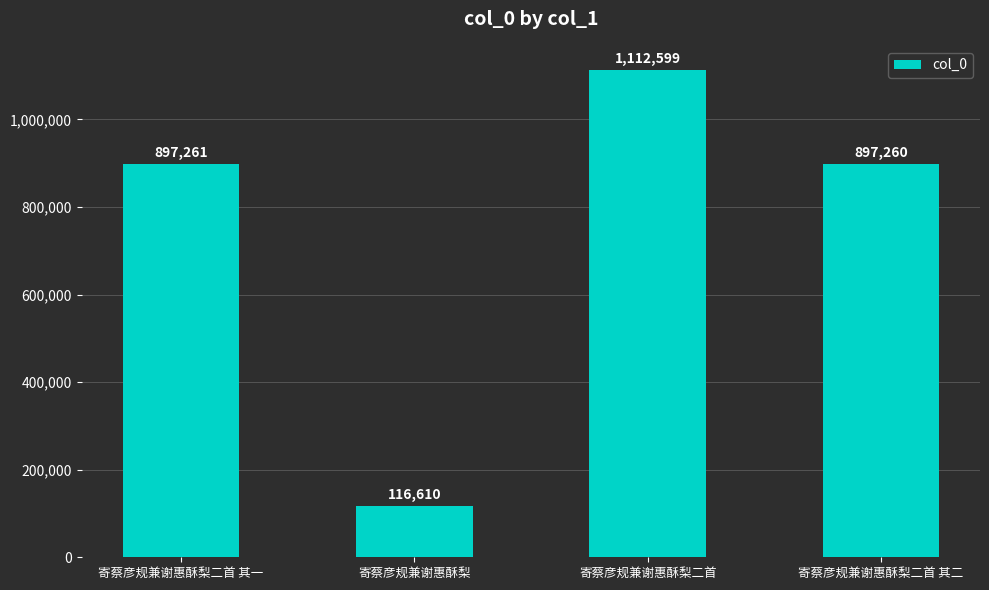

Are the bars horizontal?

No